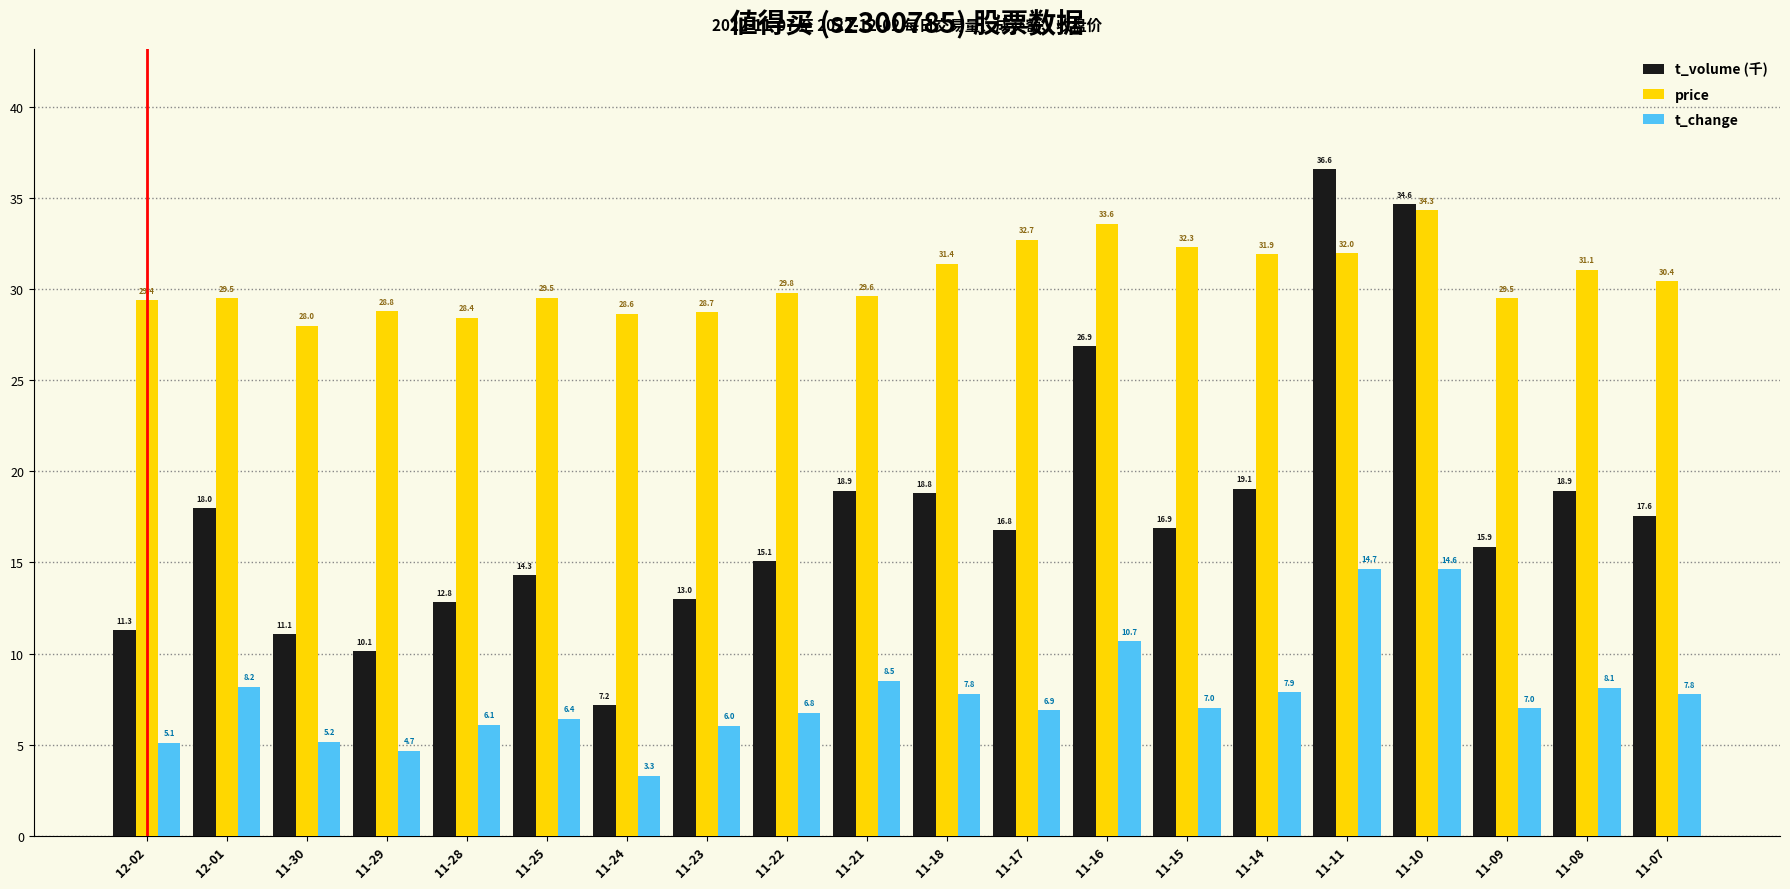

What is the difference between the t_change values at 11-21 and 12-01?

0.3